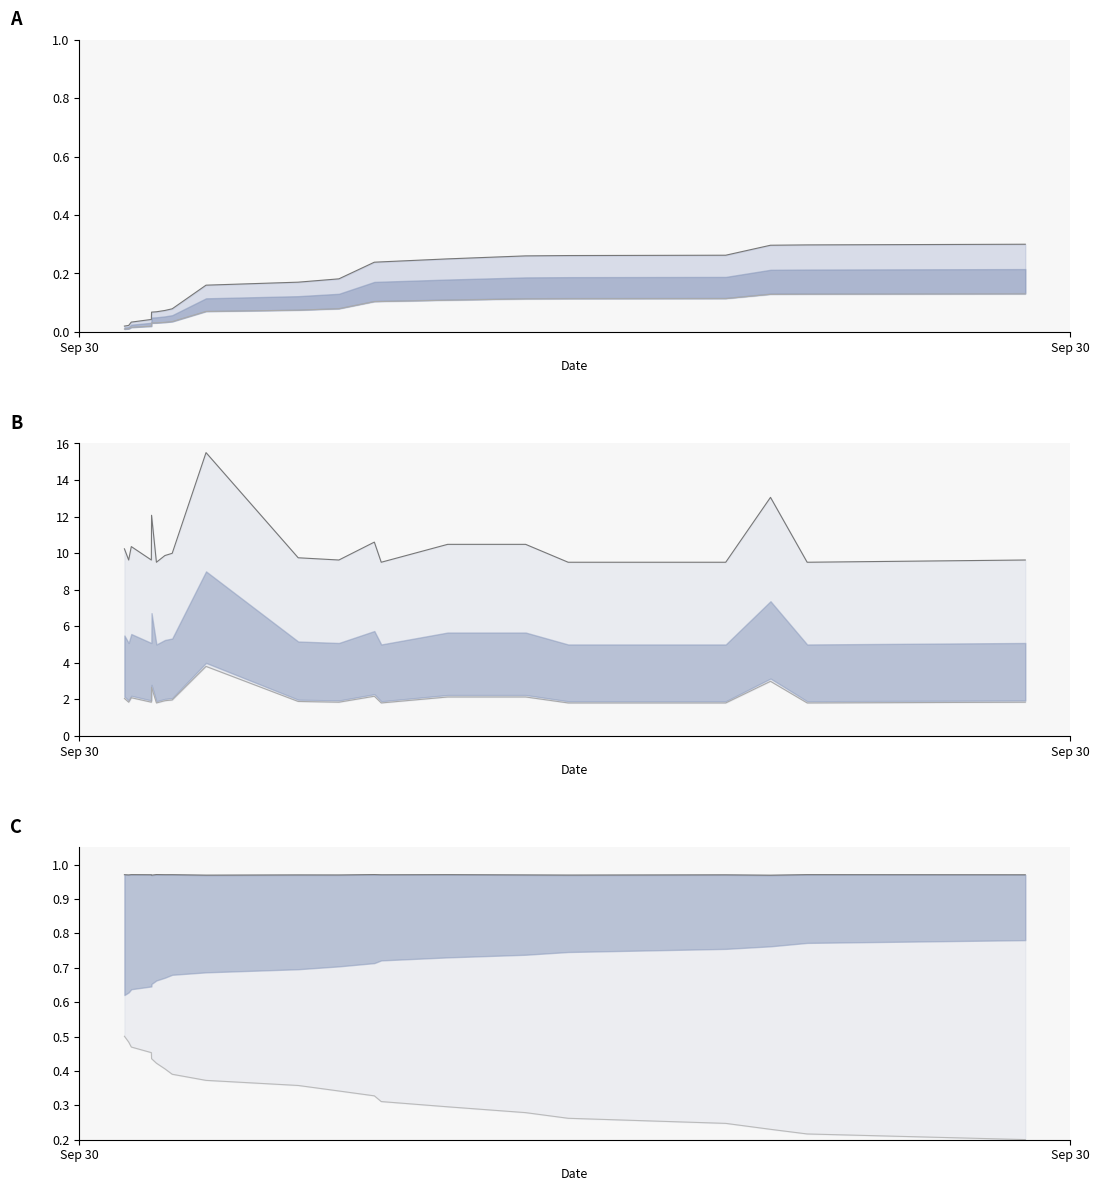

Rank the series by their average value, from lowest to highest.

Volume, Volume_per_trade